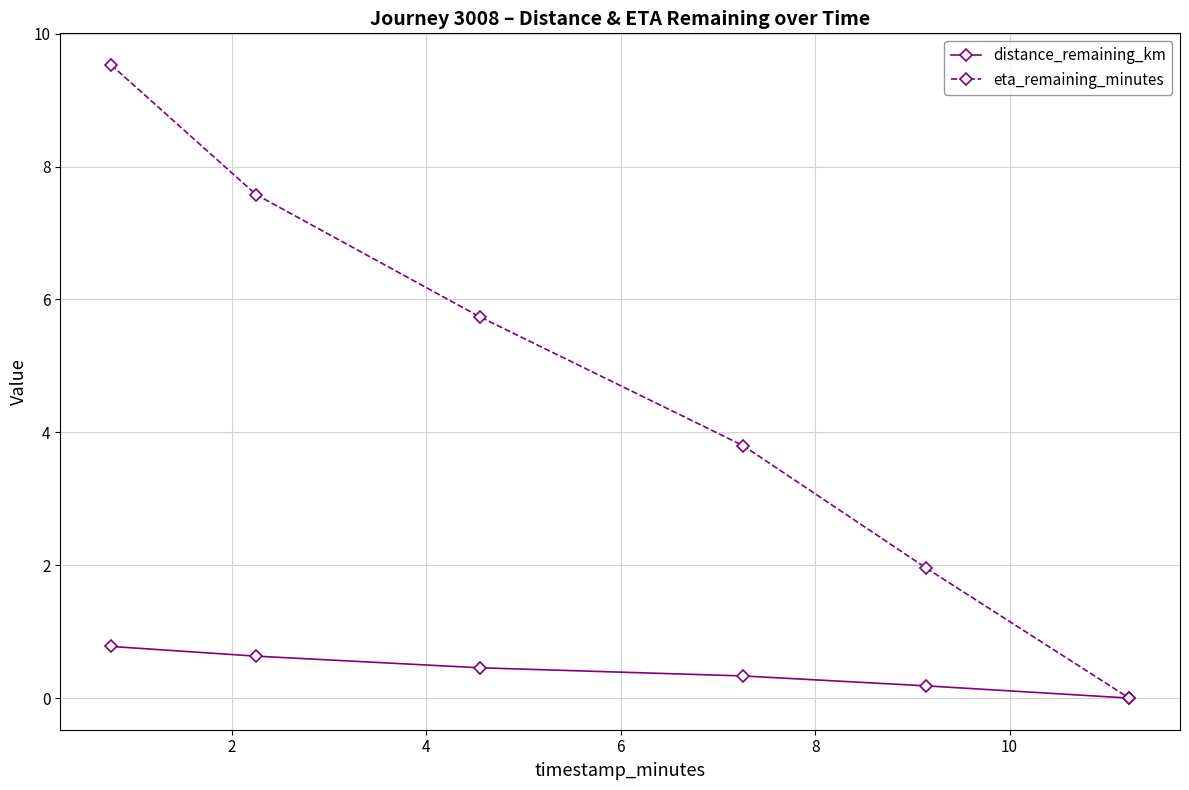

What is the value of the distance_remaining_km point at the 1st from the left?

0.8